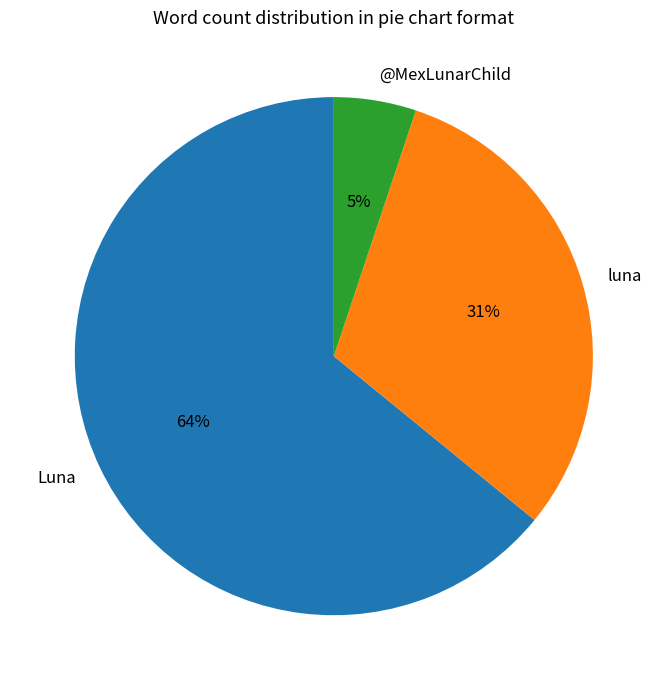

Is it true that Luna is 73% of the pie?

False